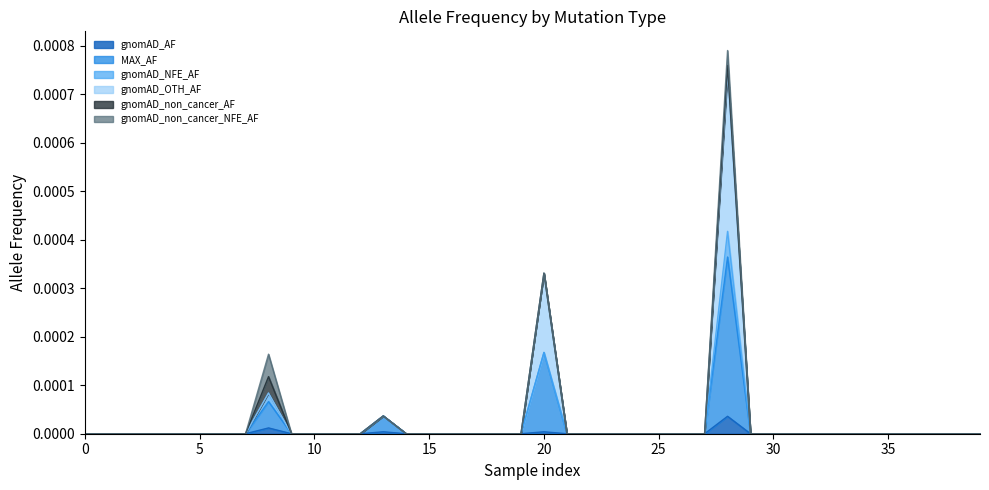

How many data points in gnomAD_OTH_AF are above 0?

4